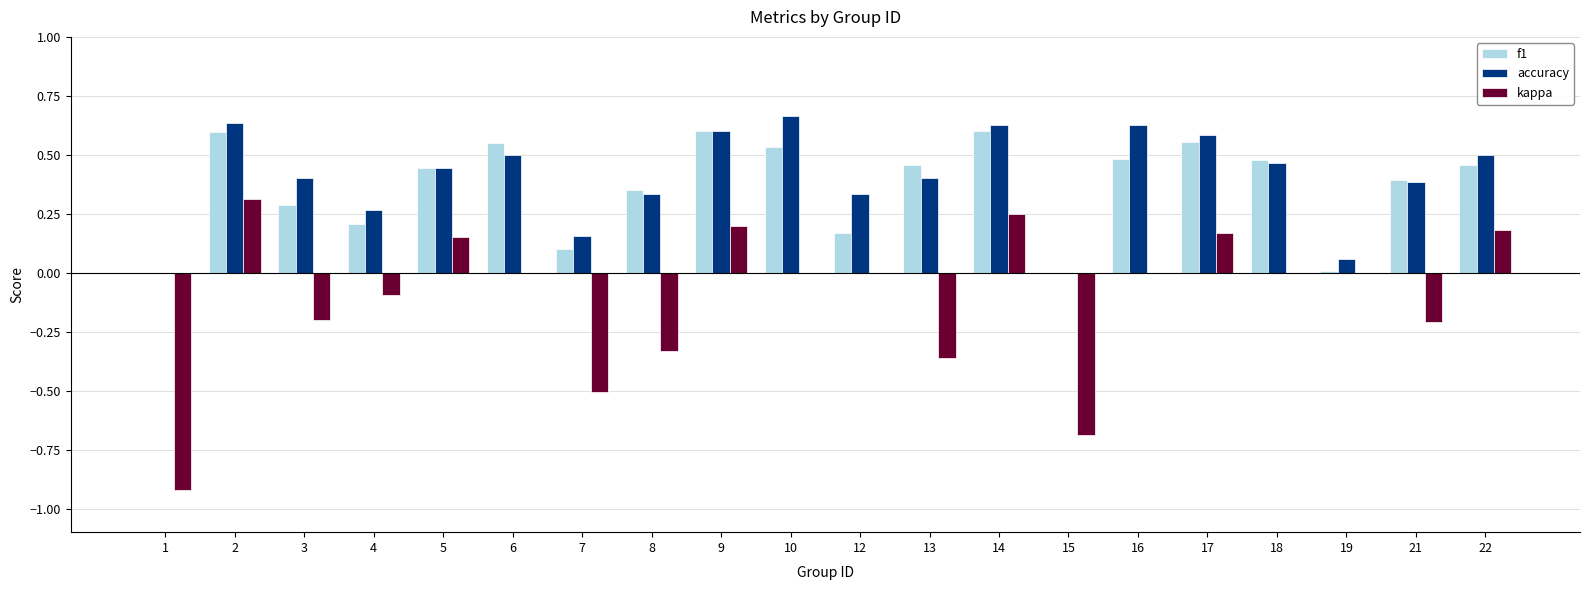

What is the sum of all f1 values?

7.3